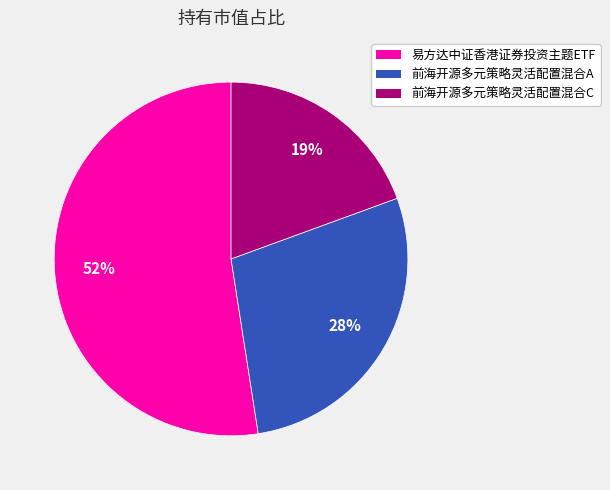

Does 易方达中证香港证券投资主题ETF account for over 50% of the chart?

Yes